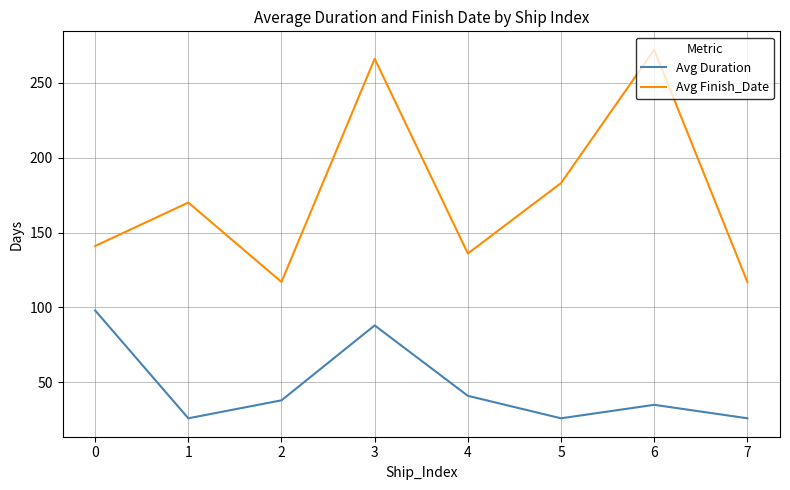

What is the difference between the second highest and minimum values in the Avg Finish_Date series?

149